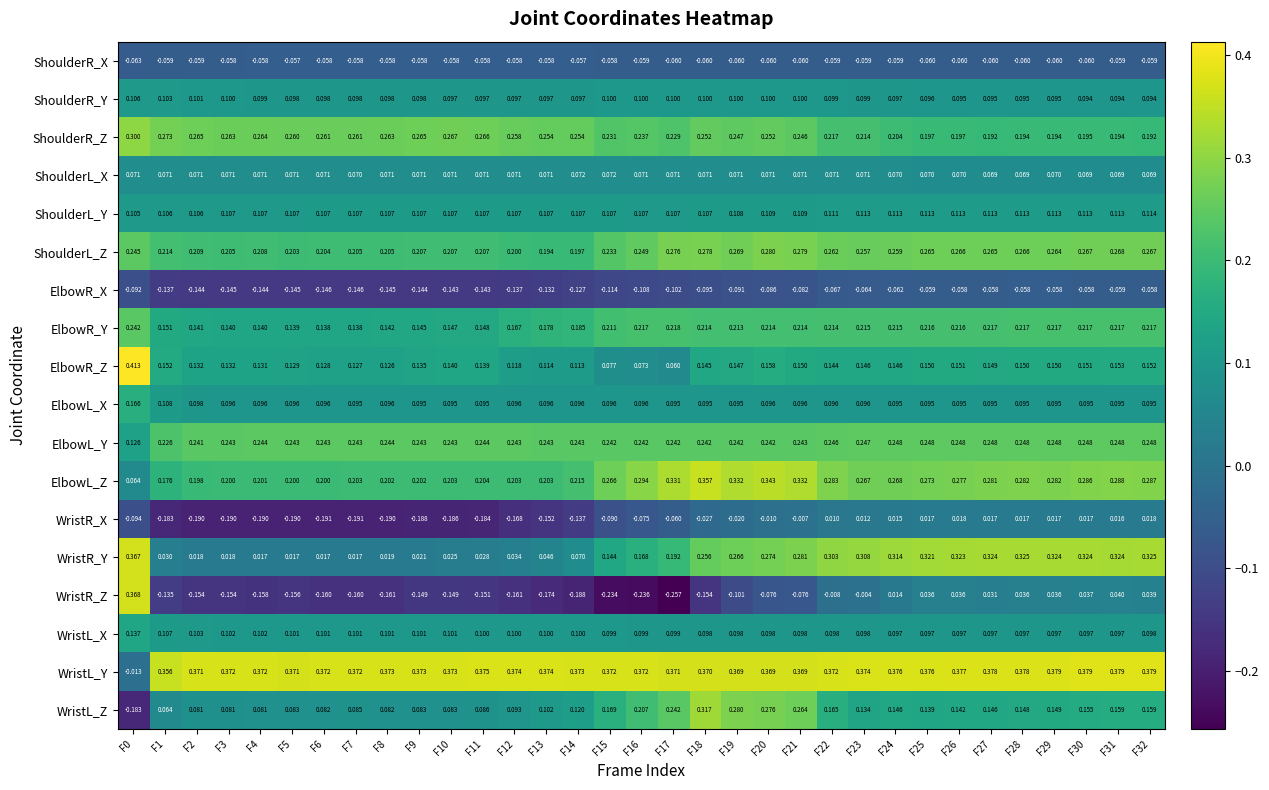

Which series has the largest total across all categories?

WristL_Y